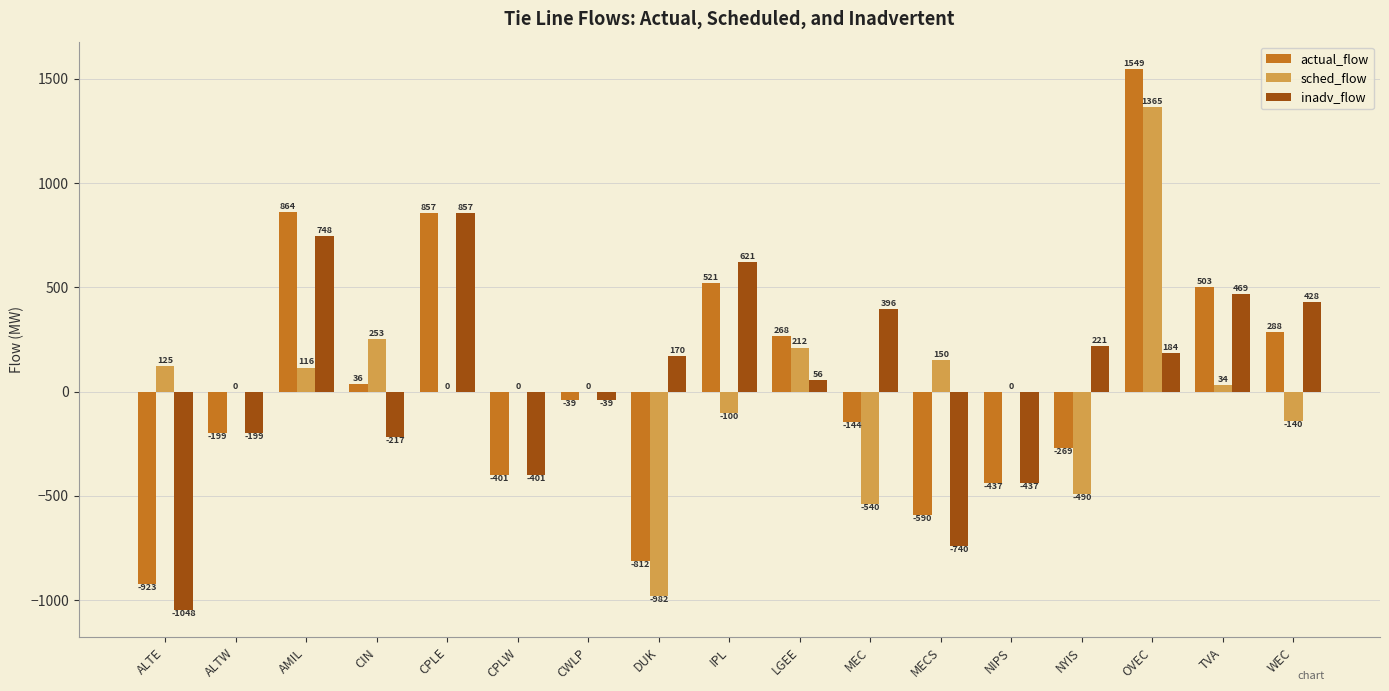

What is the sum of the actual_flow values at OVEC and WEC?

1837